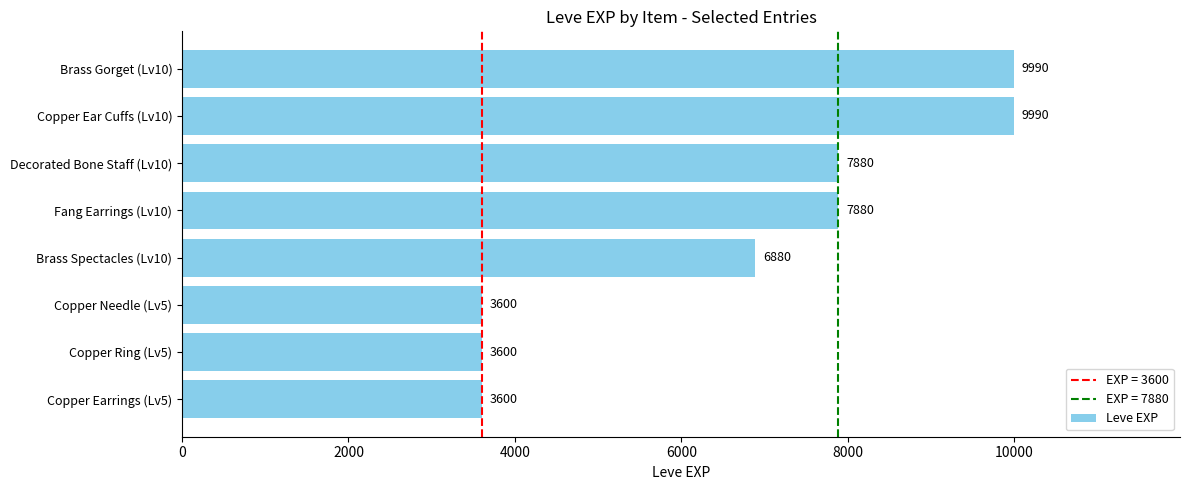

Are the bars horizontal?

Yes